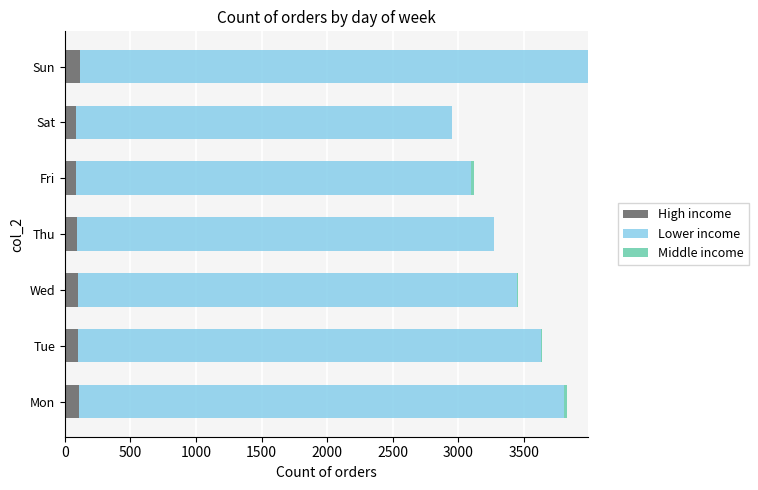

Count the number of categories in the chart.

7